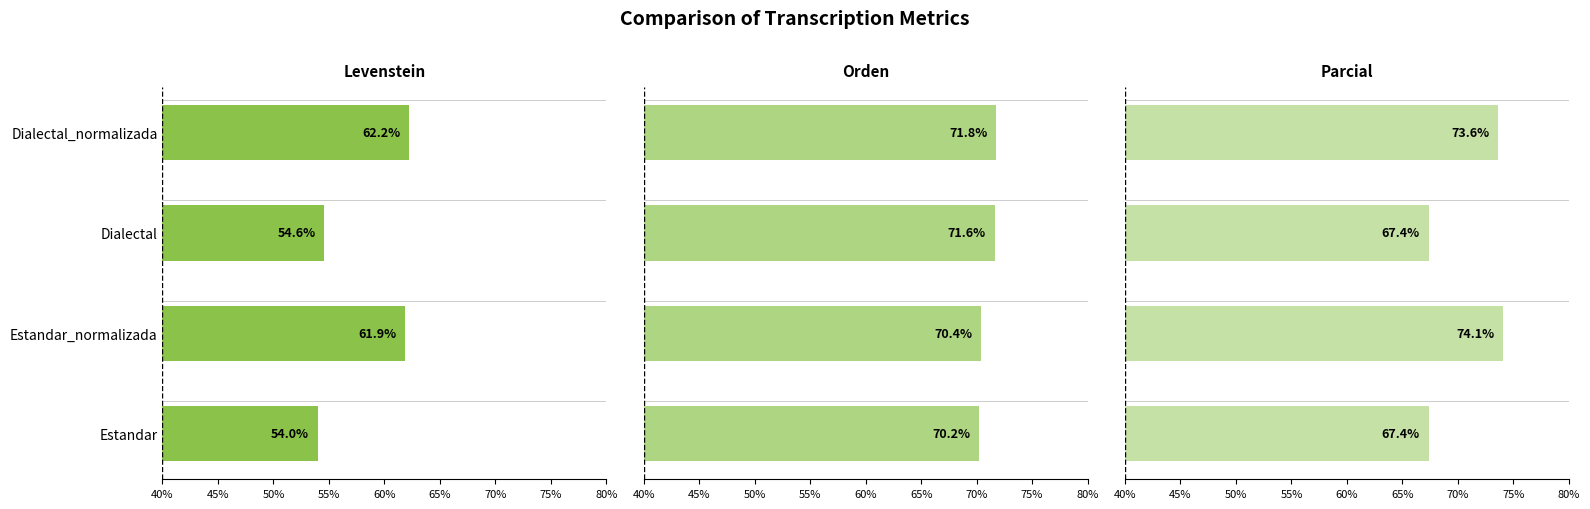

Which has a higher value, Estandar_normalizada or Estandar?

Estandar_normalizada